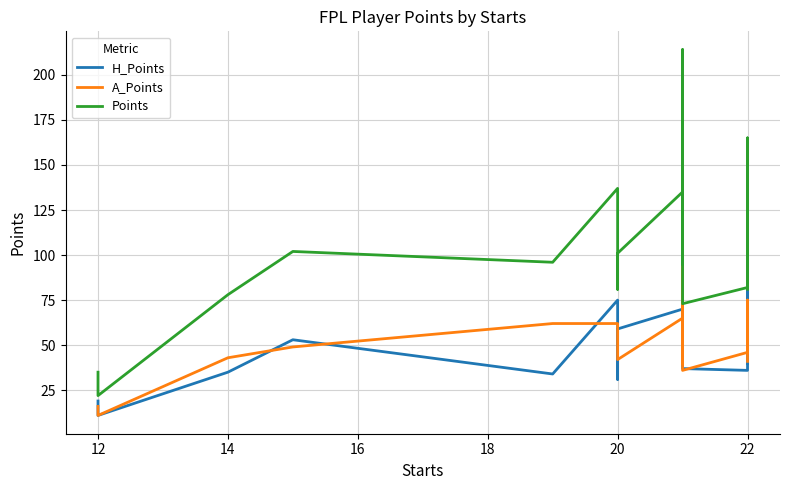

Which series has the largest range (max minus min)?

Points